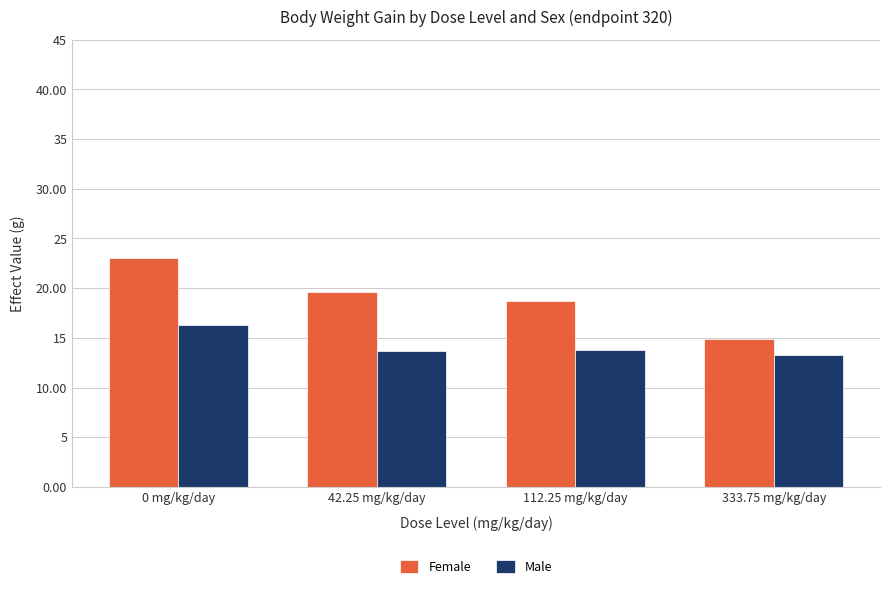

How many data points in Female are less than 19?

2